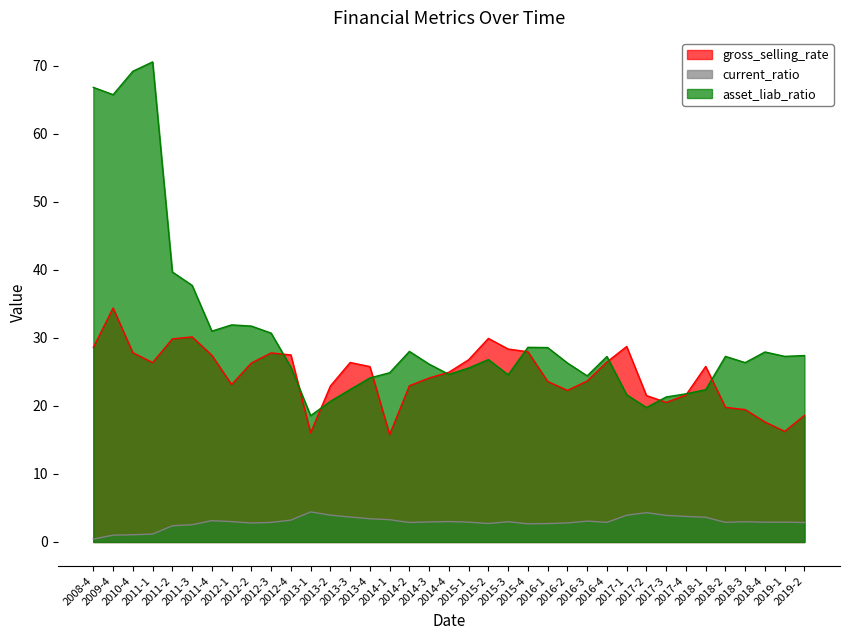

Does the chart display data point markers on the line(s)?

No